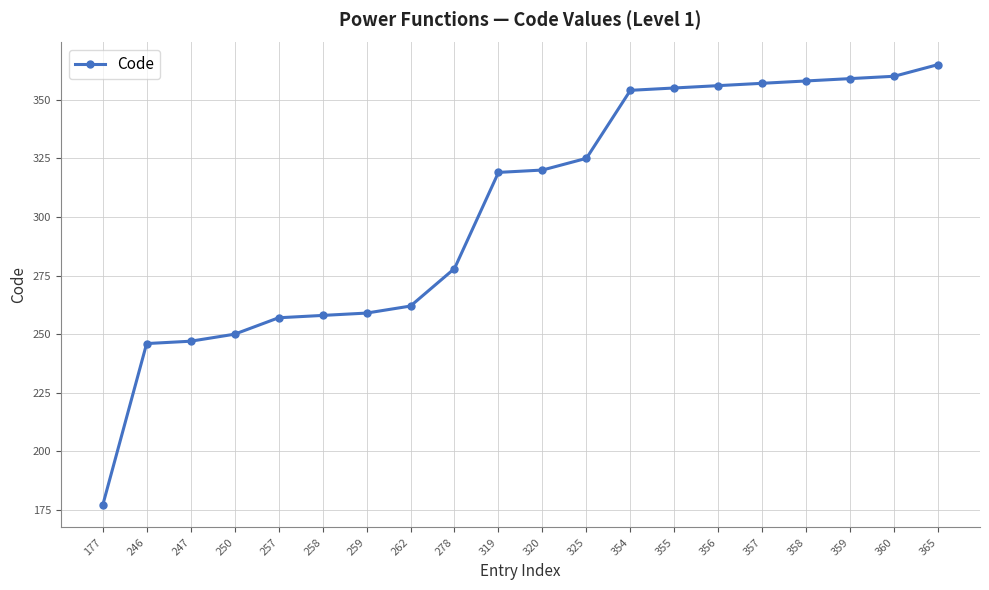

Which category has the lowest value across all series?

177